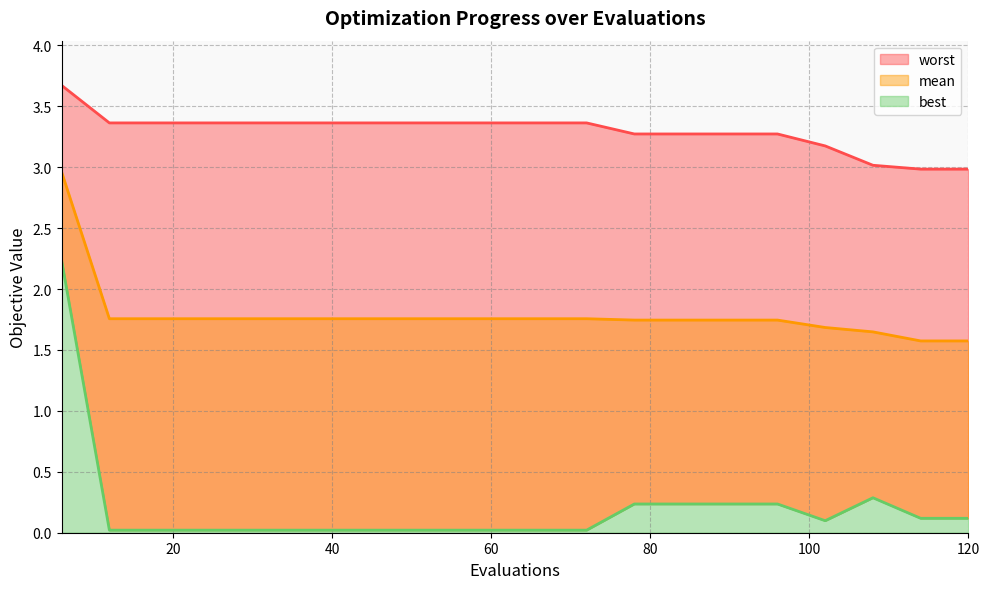

What is the difference between the highest and lowest values at 30?

3.3